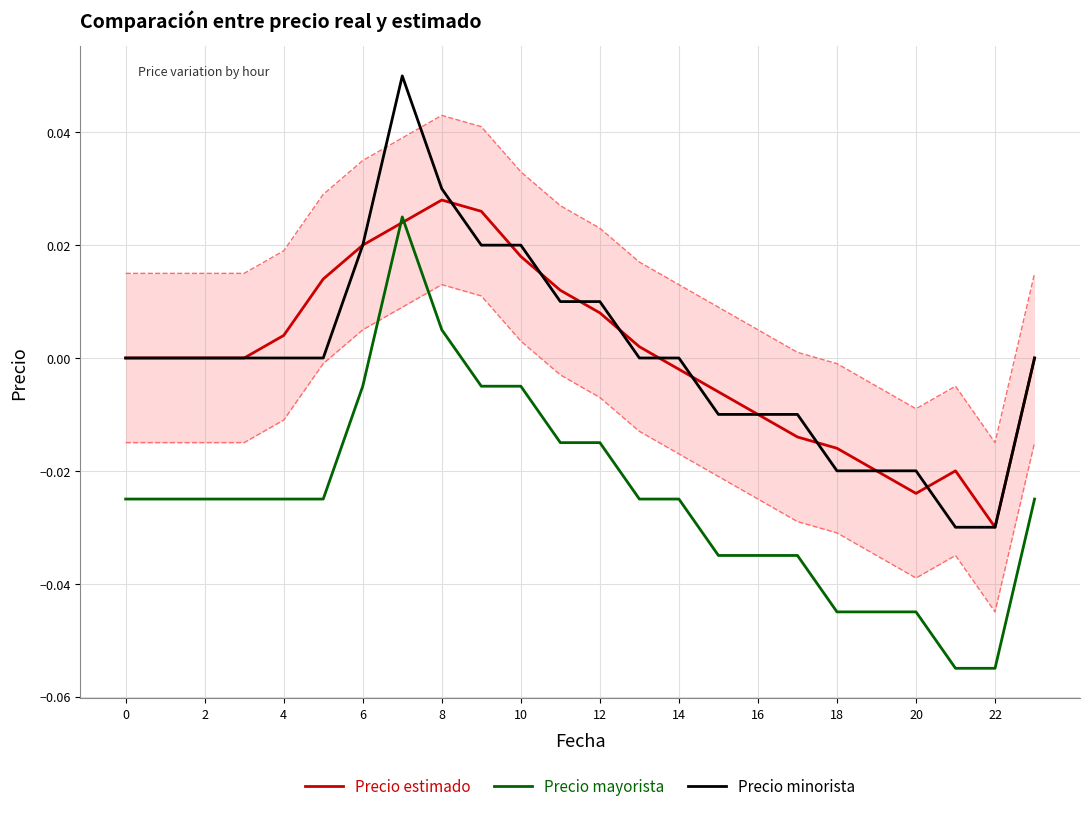

True or false: Precio minorista and Precio mayorista cross at least once.

False